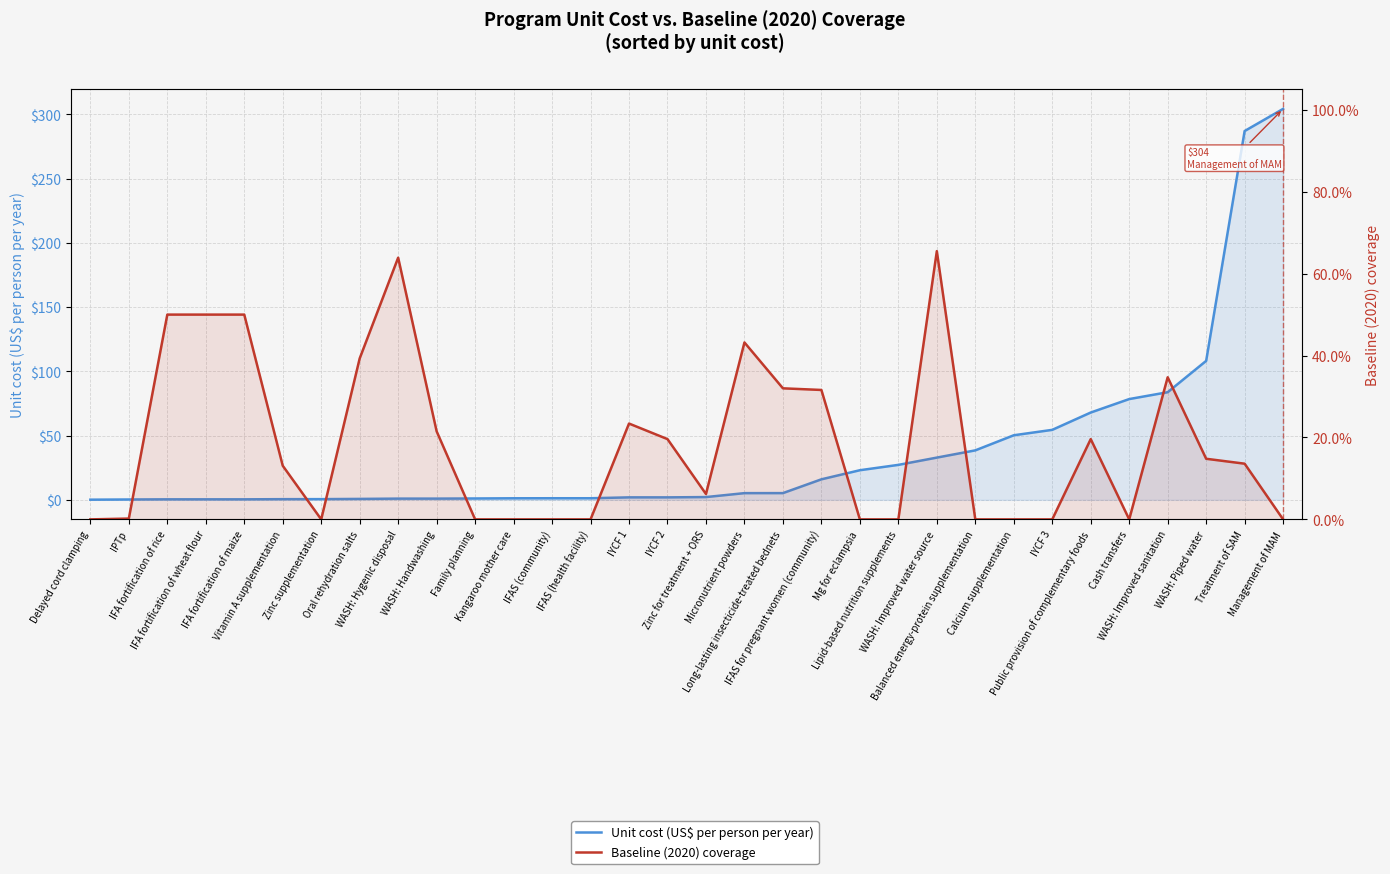

What is the sum of the Unit cost (US$ per person per year) values at Public provision of complementary foods and Micronutrient powders?

73.1